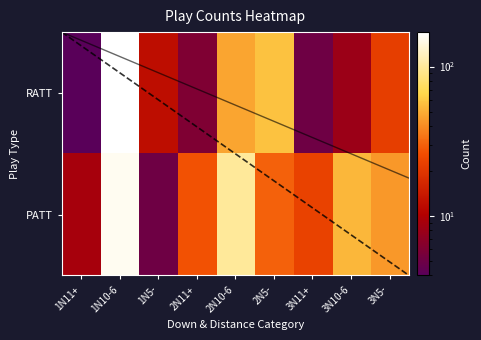

What is the sum of the RATT values at 1N10-6 and 2N11+?

176